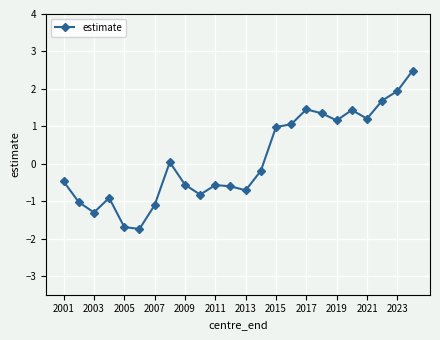

What is the sum of all values?

3.1